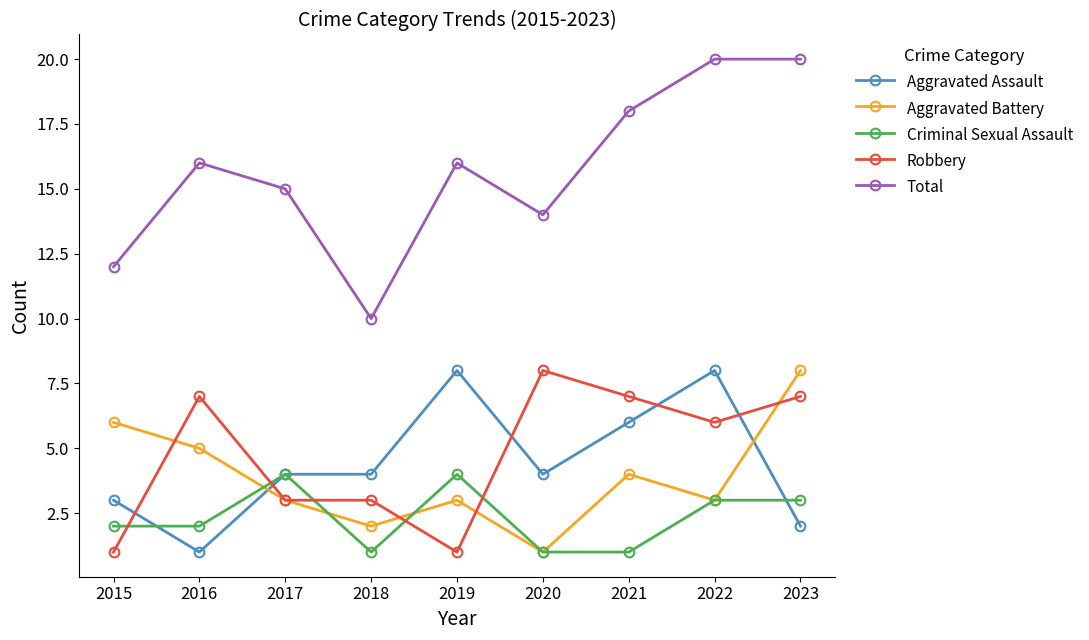

What is the value of the Aggravated Assault point at the 6th from the left?

4